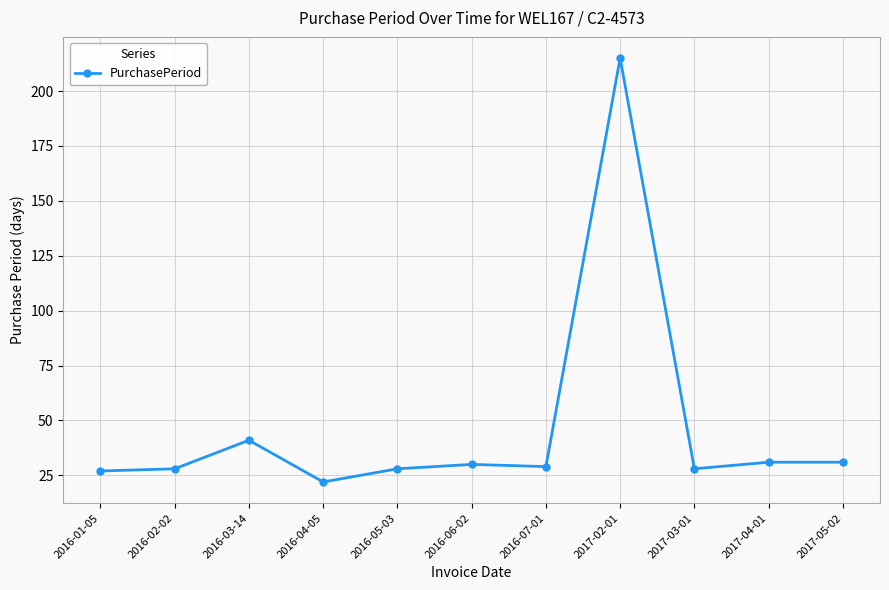

Reading left to right, transcribe all the data shown in this chart.

27	28	41	22	28	30	29	215	28	31	31